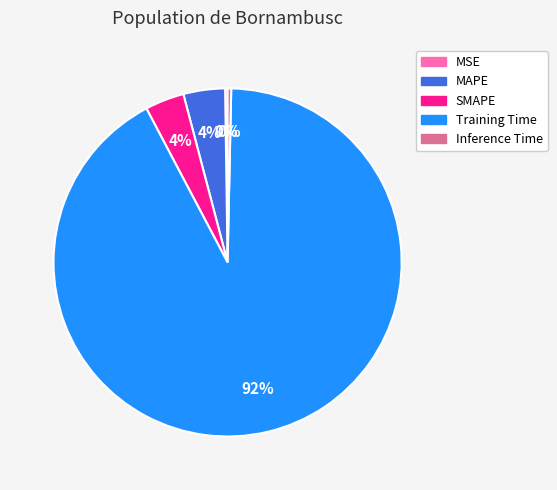

To the nearest percent, what portion does Training Time represent?

92%